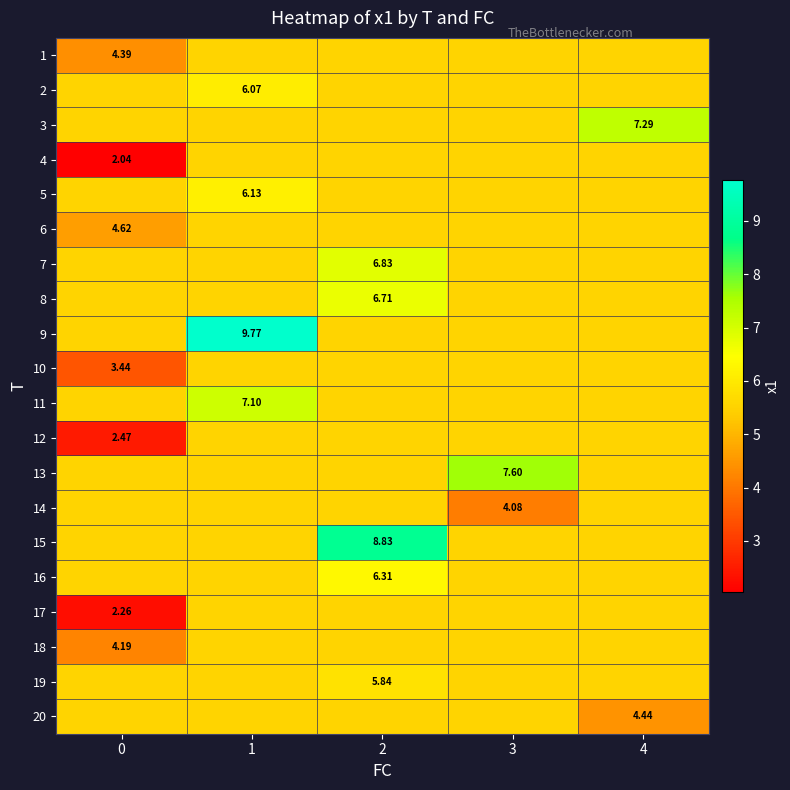

What is the spread (max minus min) of values at 2?

3.3